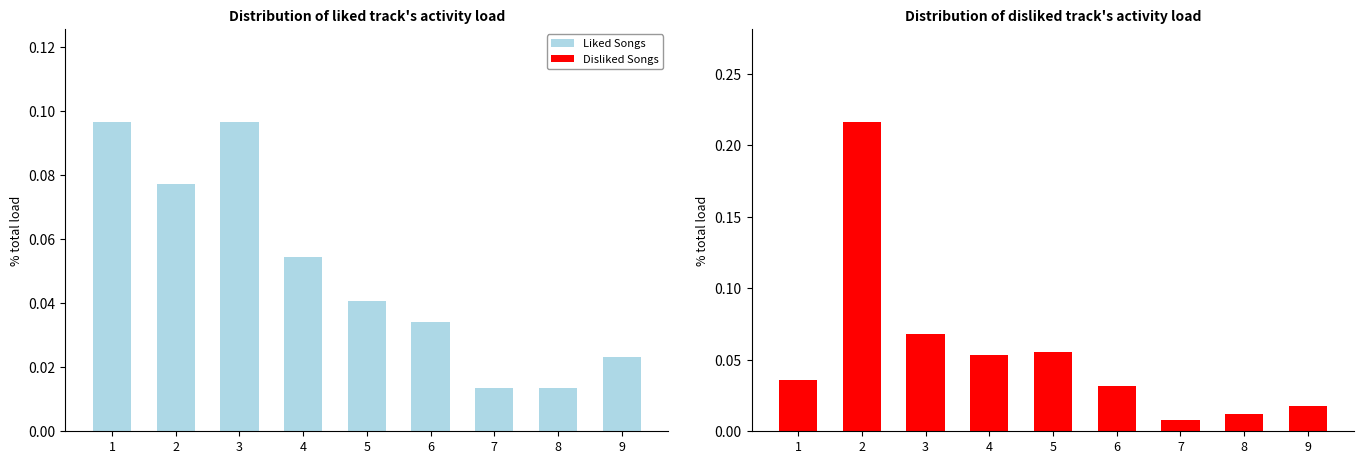

What is the difference between the maximum and minimum values in the Disliked Songs series?

0.2